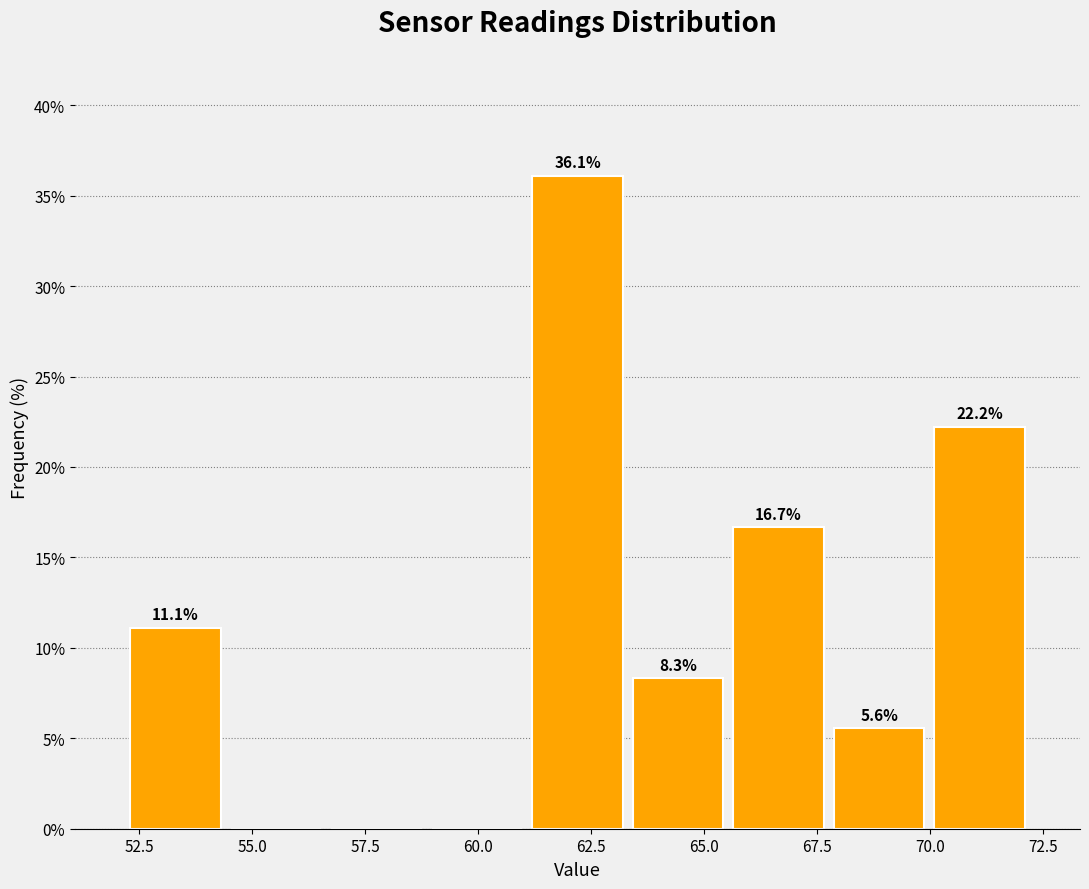

Over which range of the x-axis is the bar tallest?

61.0 to 63.5